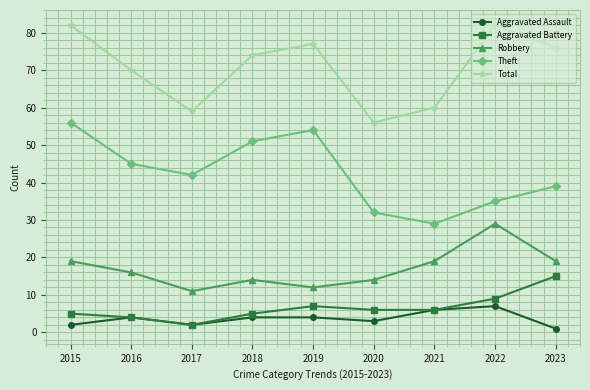

What is the value of the Robbery point at the 7th from the left?

19